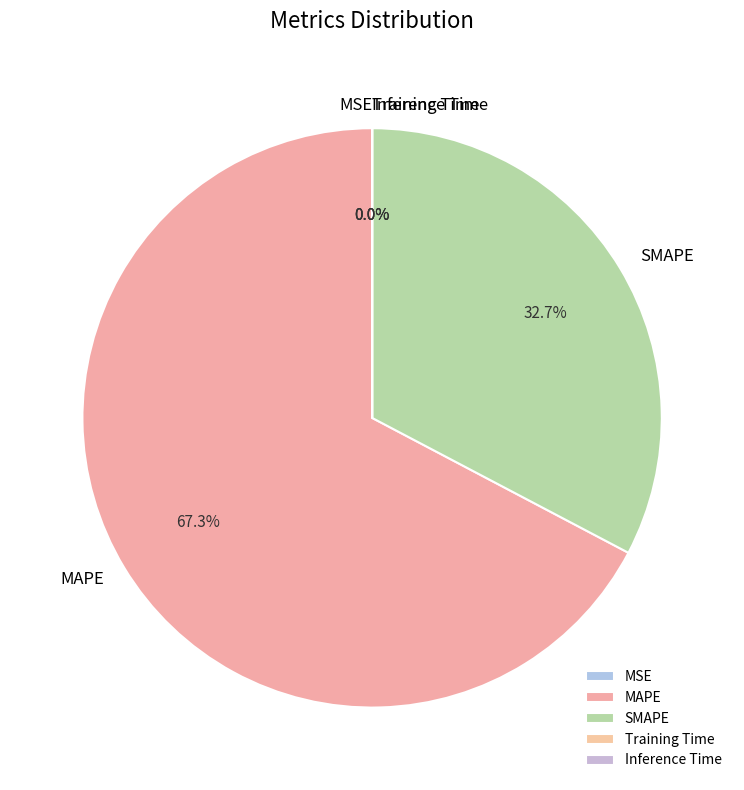

To the nearest percent, what is the average slice percentage?

20%